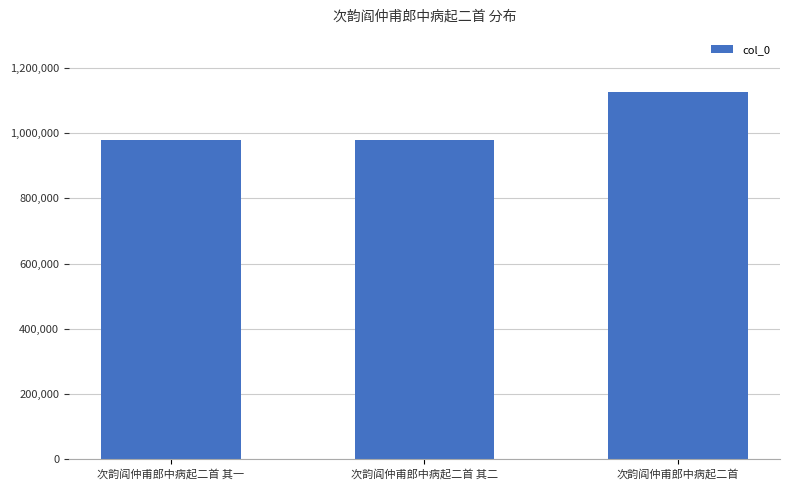

What is the sum of all values?

3083279